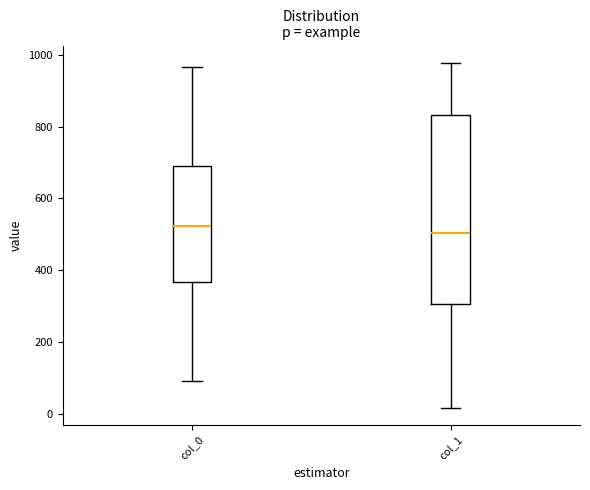

Which box is the tallest, from its lower edge to its upper edge?

col_1